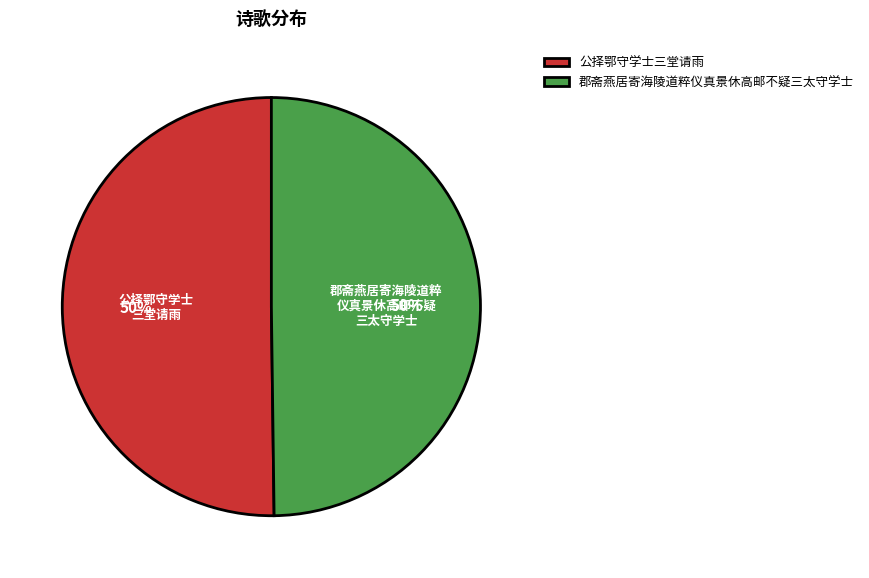

Do 公择鄂守学士三堂请雨 and 郡斋燕居寄海陵道粹仪真景休高邮不疑三太守学士 together represent more than half of the pie?

Yes